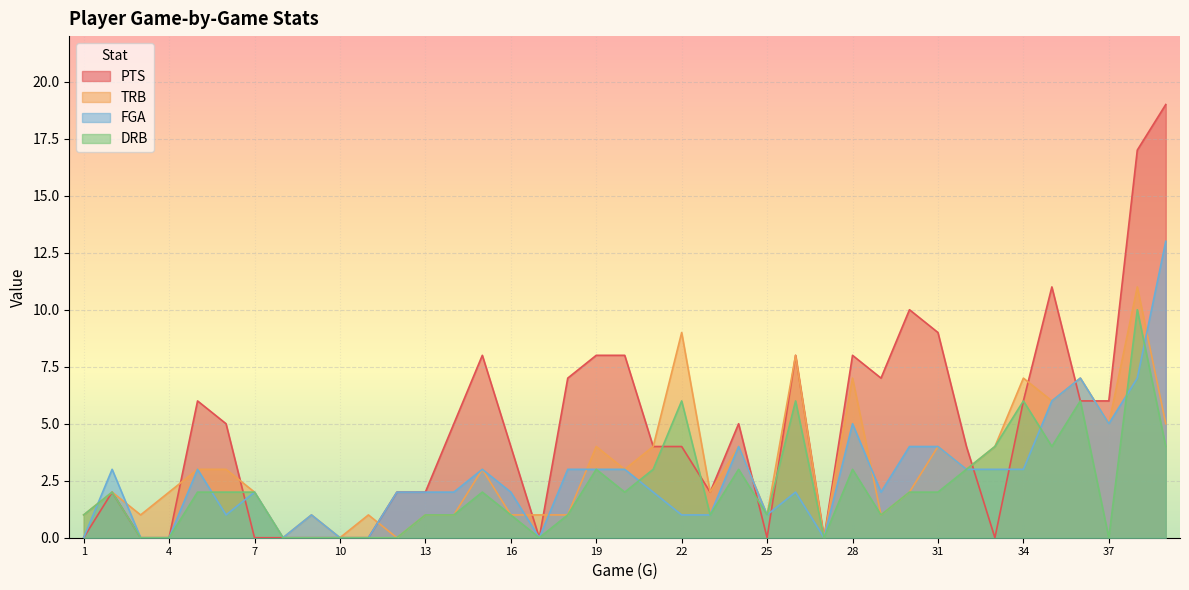

List the labels in order of TRB value, largest first.

38, 22, 26, 28, 34, 36, 35, 37, 39, 19, 21, 24, 31, 33, 5, 6, 15, 20, 32, 2, 4, 7, 23, 30, 1, 3, 9, 11, 13, 14, 16, 17, 18, 25, 29, 8, 10, 12, 27